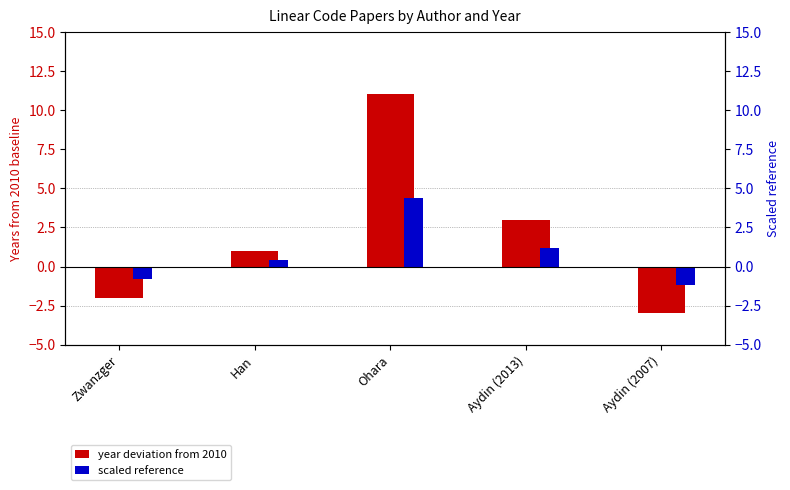

Reading right to left, list all the values displayed in this chart.

Year deviation from 2010: Aydin (2007)=-3.0	Aydin (2013)=3.0	Ohara=11.0	Han=1.0	Zwanzger=-2.0
Scaled reference: Aydin (2007)=-1.2	Aydin (2013)=1.2	Ohara=4.4	Han=0.4	Zwanzger=-0.8